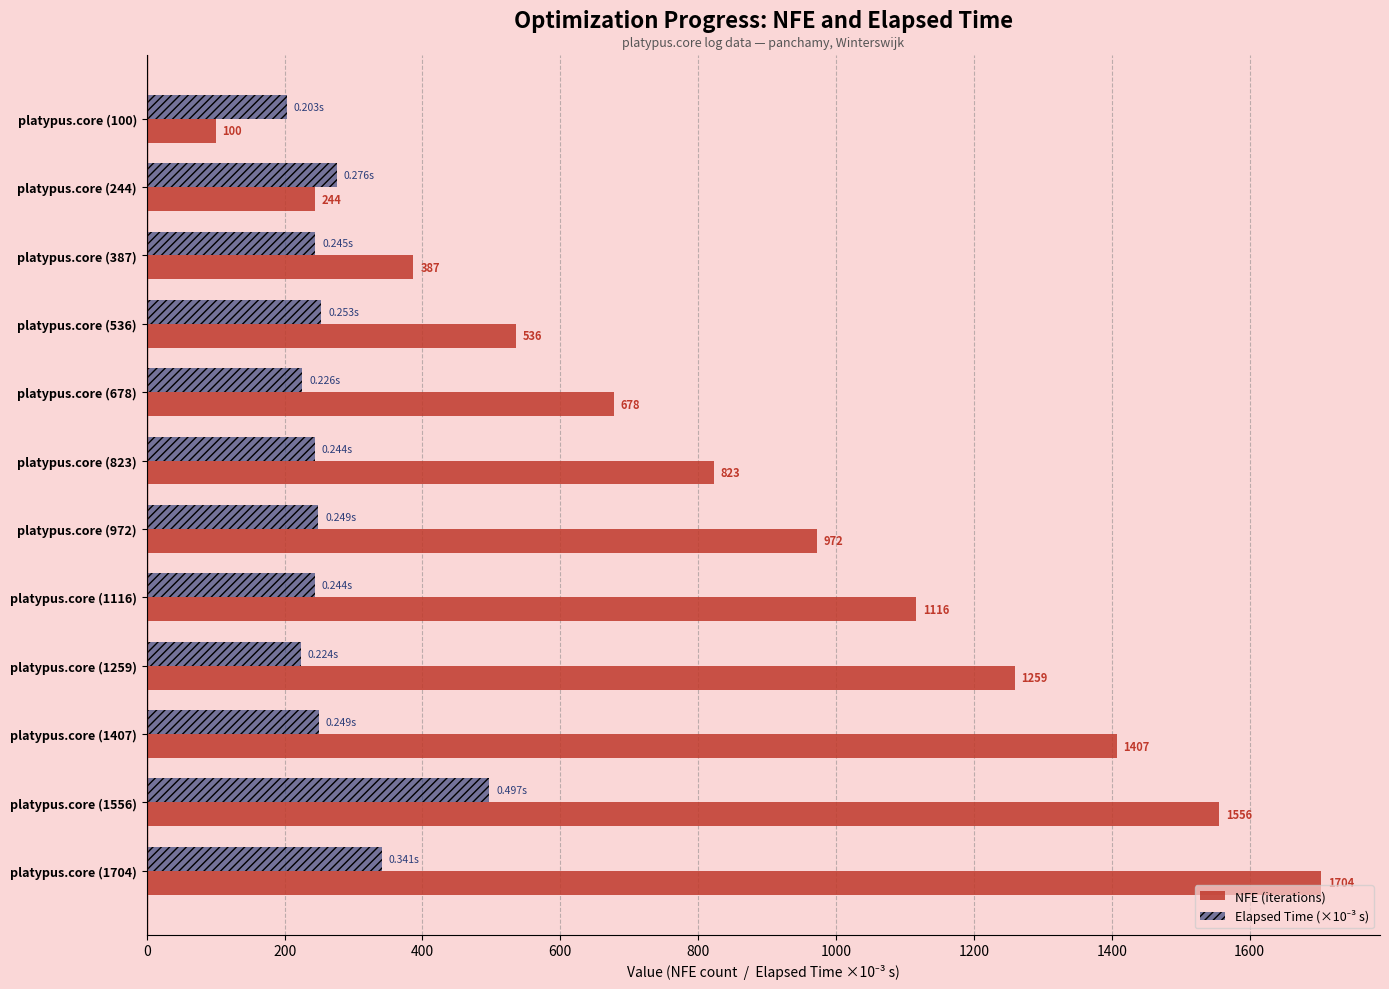

Between platypus.core (536) and platypus.core (678), which series saw the biggest shift?

NFE (iterations)